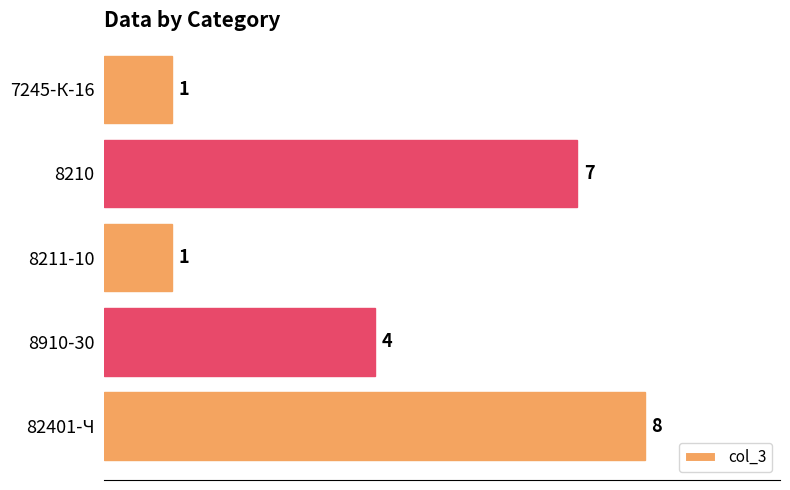

How many values are between 1 and 7?

4